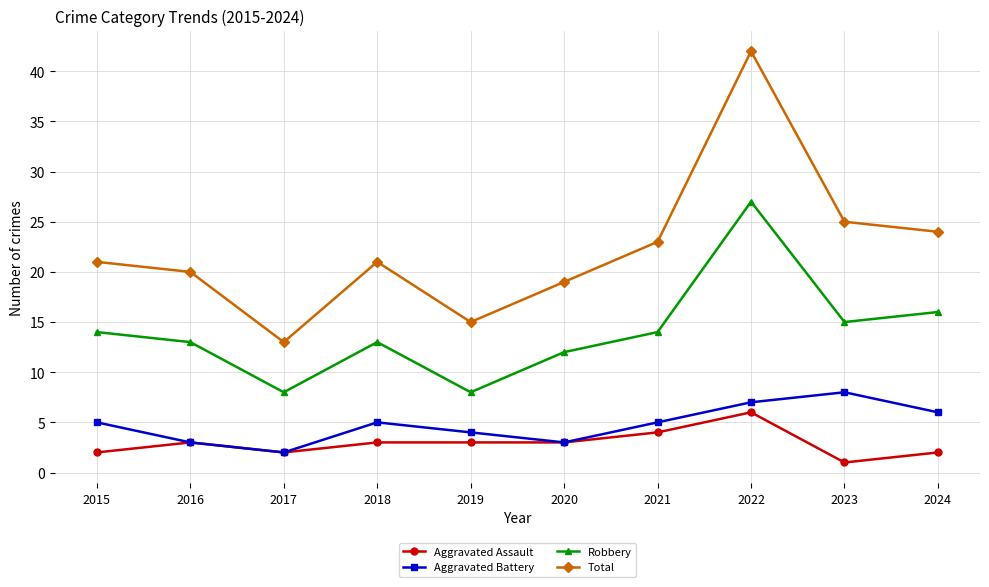

In Aggravated Battery, how many points are higher than both neighbors (excluding endpoints)?

2